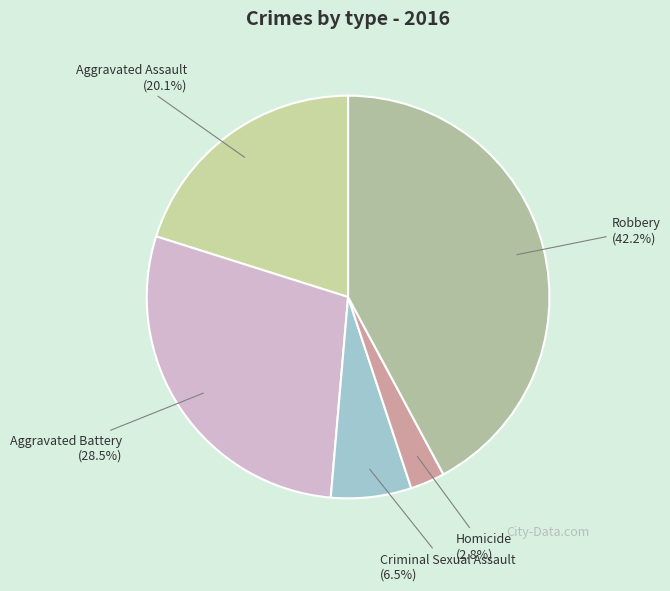

Which slice is the largest?

Robbery